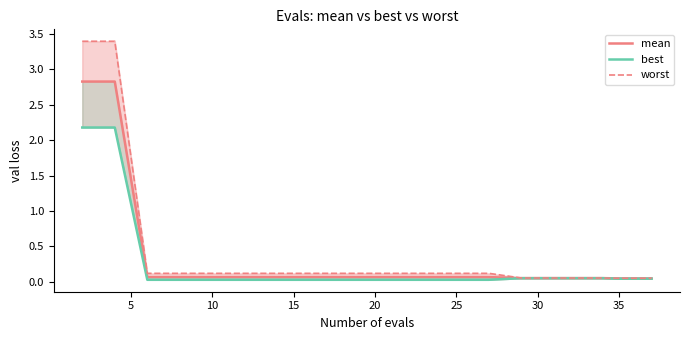

Reading left to right, what are all the values shown in this chart?

mean: 2.8	2.8	0.1	0.1	0.1	0.1	0.1	0.1	0.1	0.1	0.1	0.1	0.1	0.1	0.1	0.1	0.1	0.1	0.0	0.0
best: 2.2	2.2	0.0	0.0	0.0	0.0	0.0	0.0	0.0	0.0	0.0	0.0	0.0	0.0	0.1	0.1	0.1	0.1	0.0	0.0
worst: 3.4	3.4	0.1	0.1	0.1	0.1	0.1	0.1	0.1	0.1	0.1	0.1	0.1	0.1	0.1	0.1	0.1	0.1	0.1	0.1